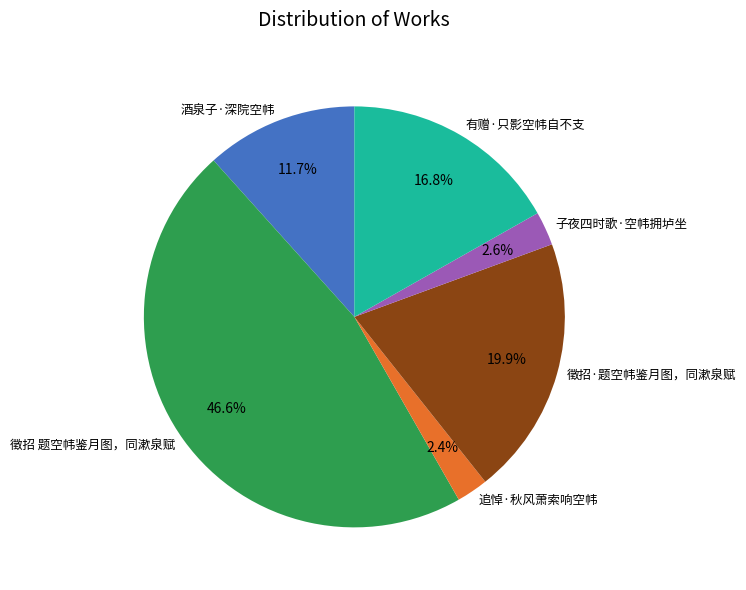

Is it true that 徵招 题空帏鉴月图，同漱泉赋 is 47% of the pie?

True